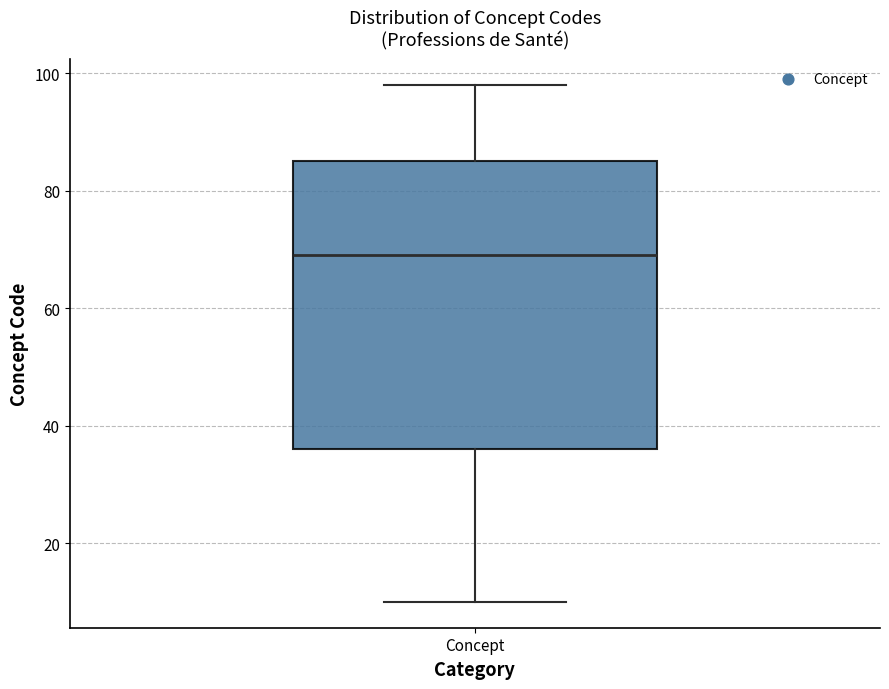

Read this box plot against the y-axis: the position of the median line, the range covered by the box, and the ends of both whiskers. The values are not printed on the chart, so give them approximately, as read against the axis.

median 70, box 36 to 86, whiskers 10 to 98